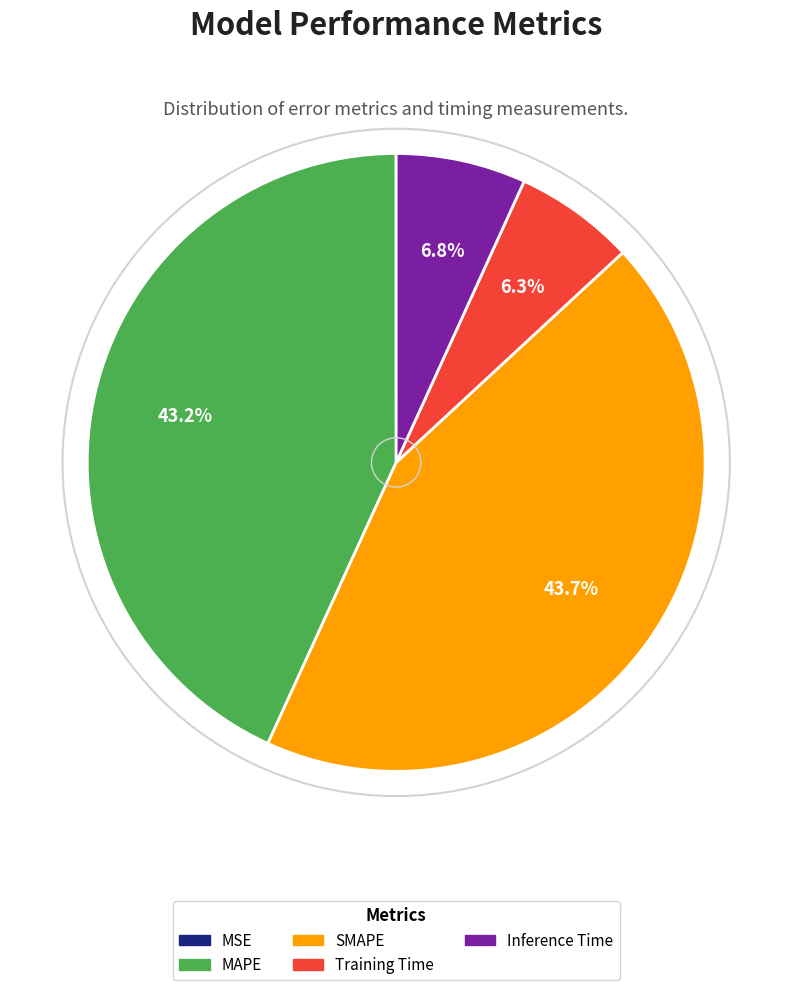

The Inference Time slice represents 1% of the pie. True or false?

False